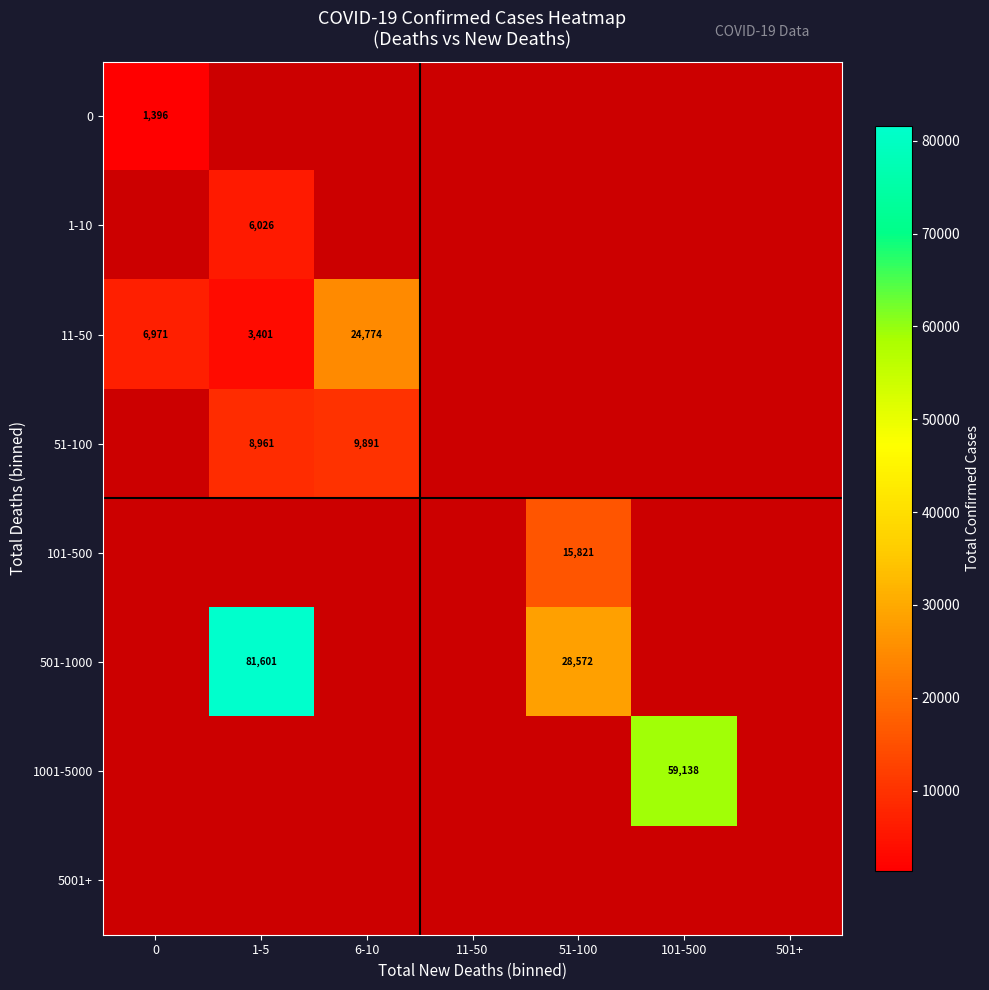

How many data points does each series have?

7